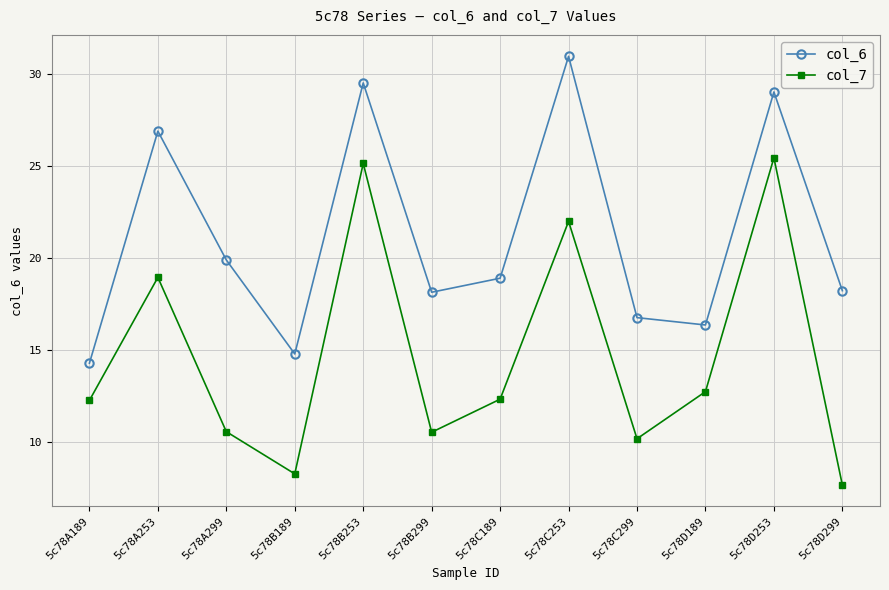

How many interior local peaks does the col_6 series have?

4